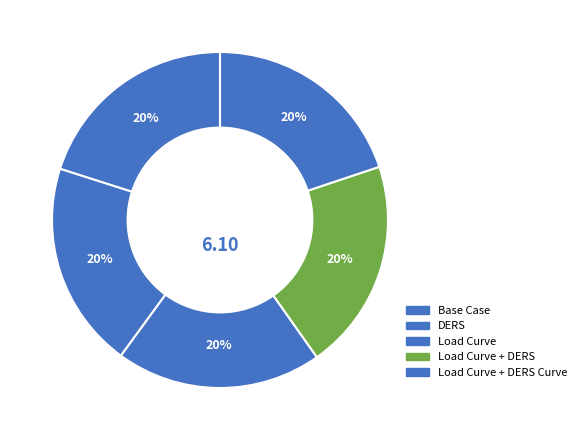

How many slices are in this pie chart?

5